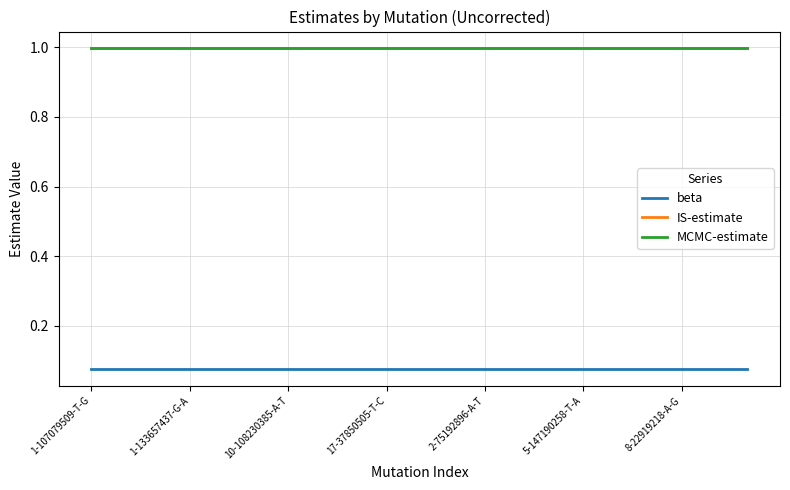

True or false: beta and MCMC-estimate intersect in this chart.

False